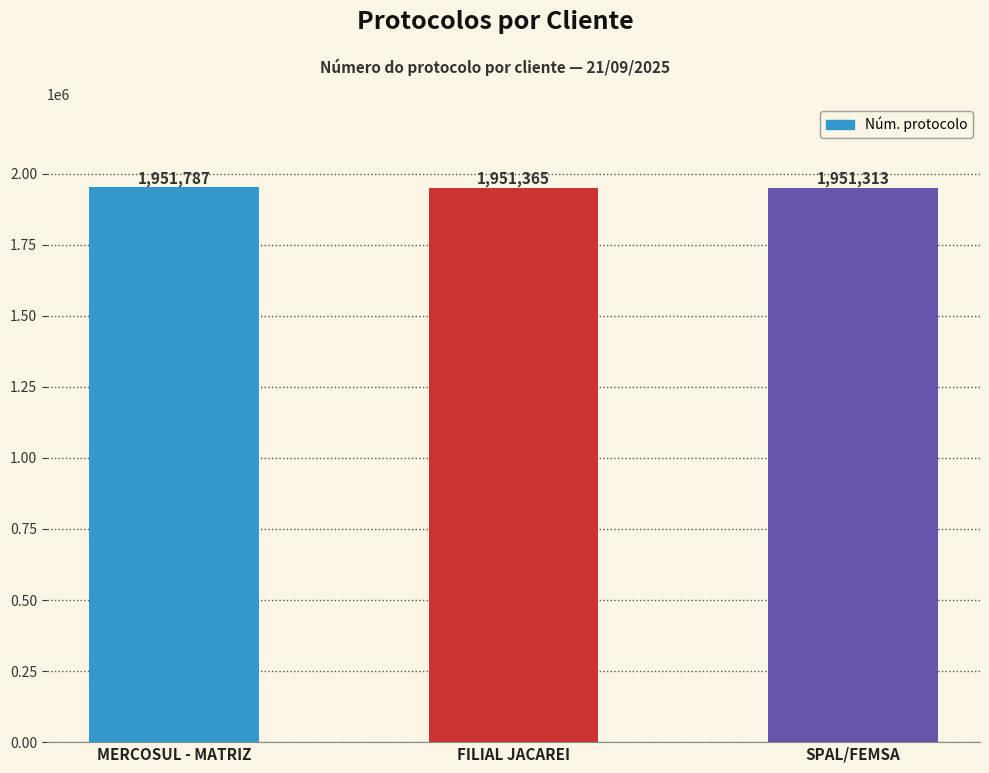

What is the minimum value shown in the chart?

1951313